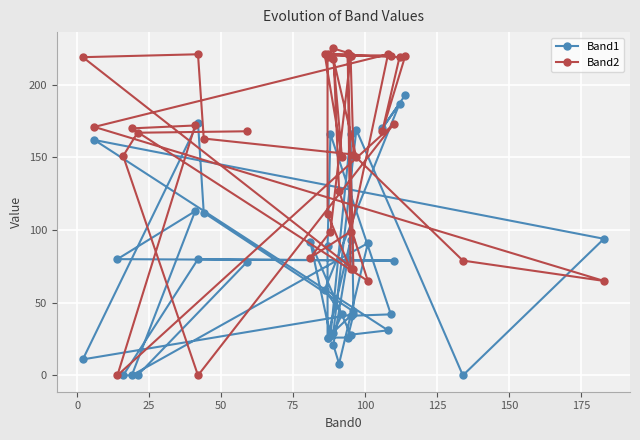

Where do Band1 and Band2 first cross each other?

25 and 50